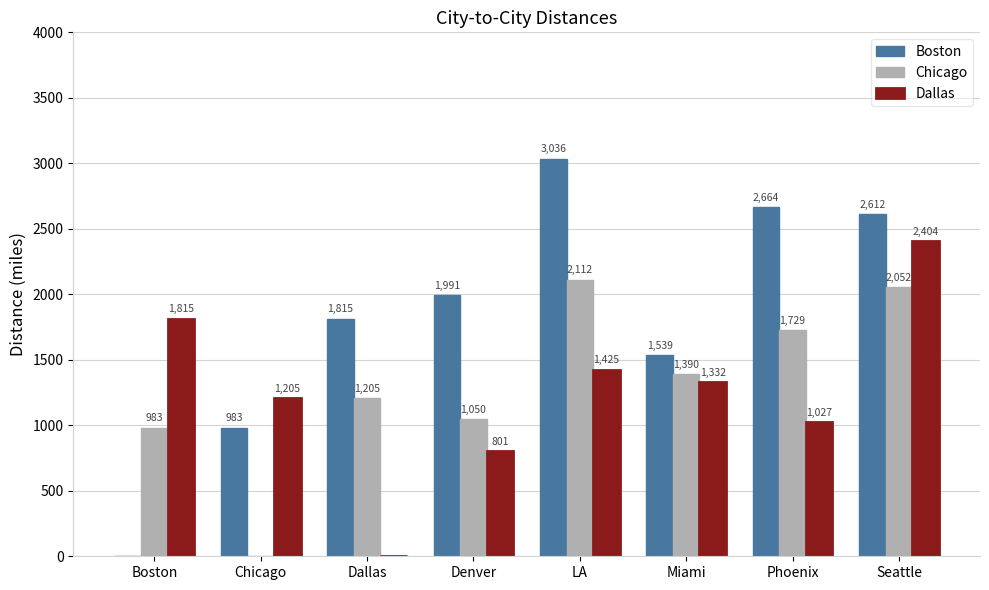

What is the maximum value for Dallas?

2404